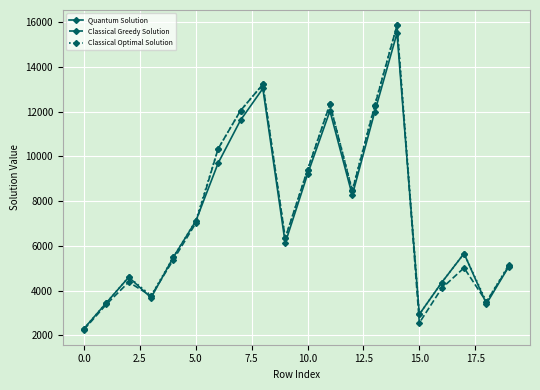

Which series has the widest spread of values?

Classical Greedy Solution